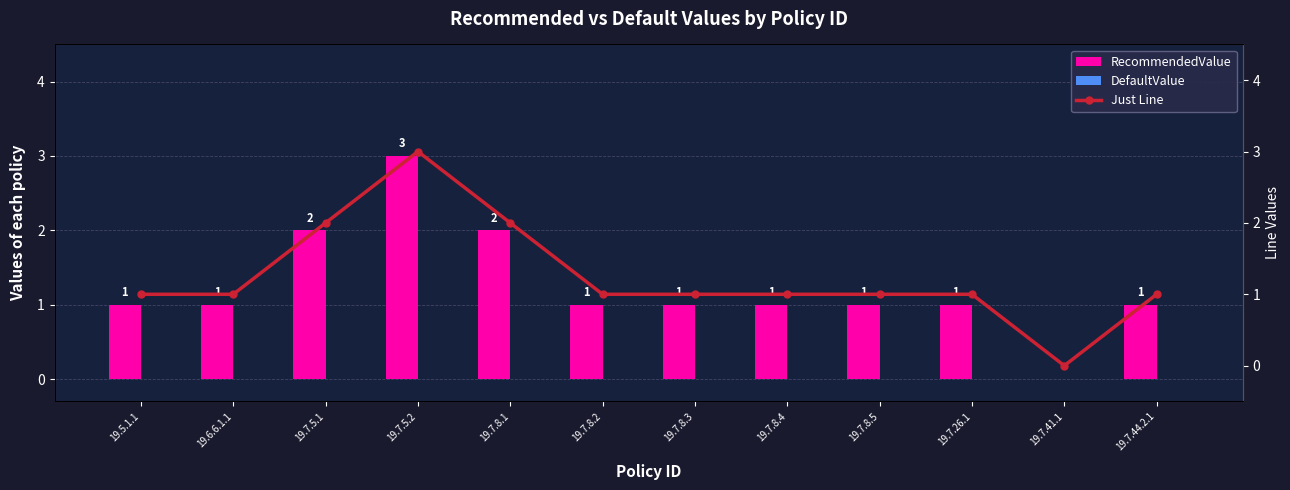

Rank the series by their maximum value, from lowest to highest.

DefaultValue, RecommendedValue, Just Line